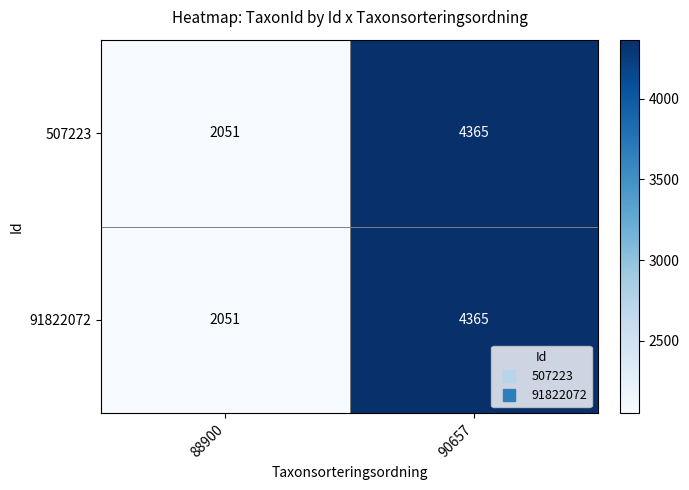

What is the sum of all 507223 values?

6416